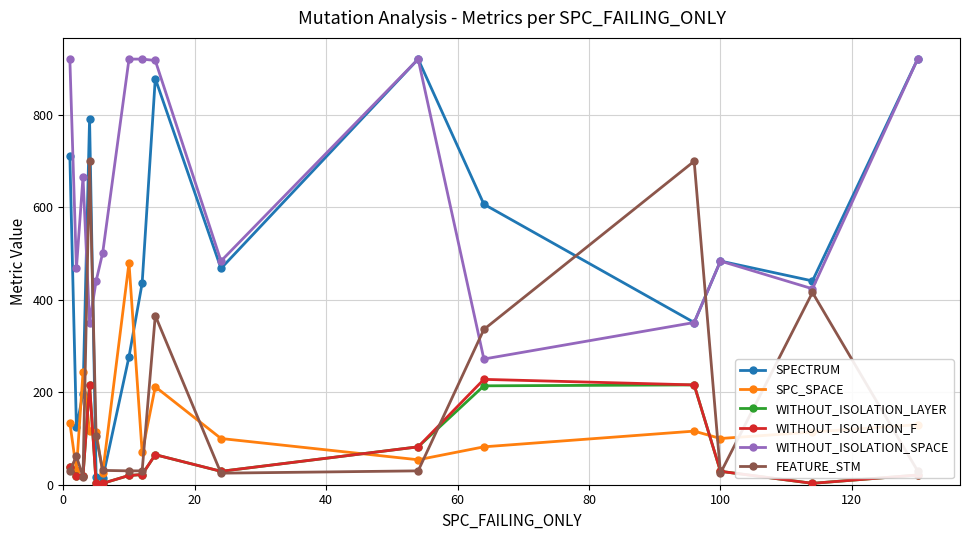

What is the difference between the second highest and second lowest values in the SPECTRUM series?

905